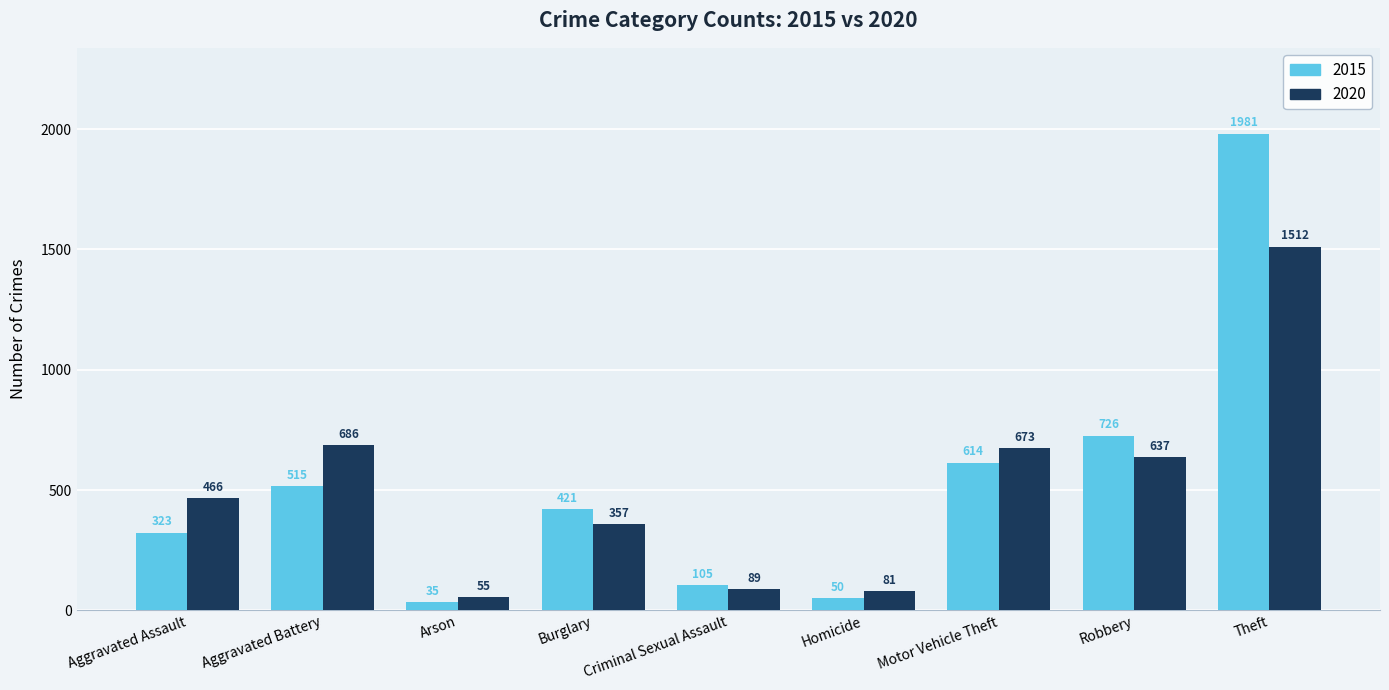

How many bars are there in each group?

2